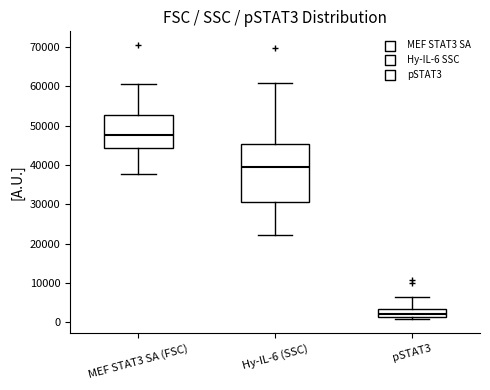

Where is the lower edge of the box for Hy-IL-6 (SSC) on the y-axis? The values are not printed on the chart, so give them approximately, as read against the axis.

31000